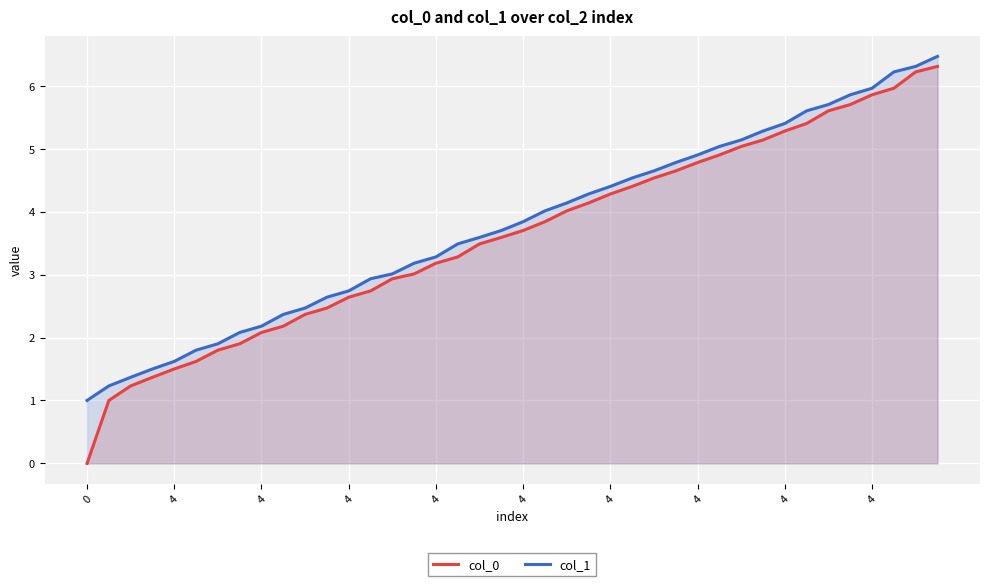

What is the maximum value for col_1?

6.5